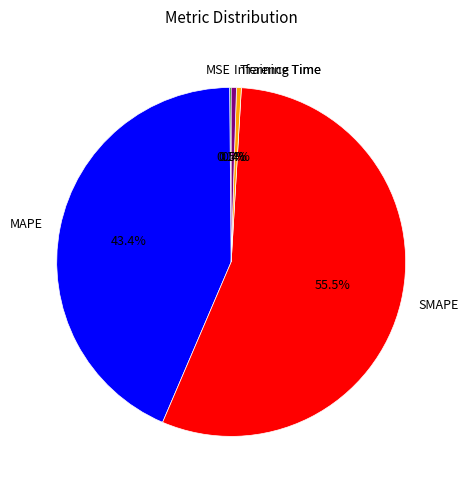

Combined, do Inference Time and SMAPE account for over 50%?

Yes